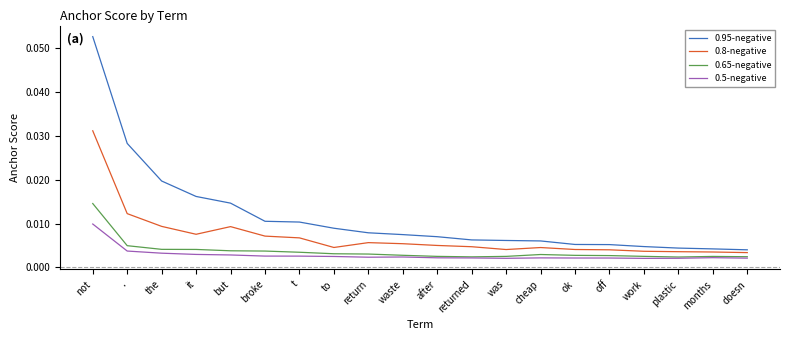

What position from the right is work?

4